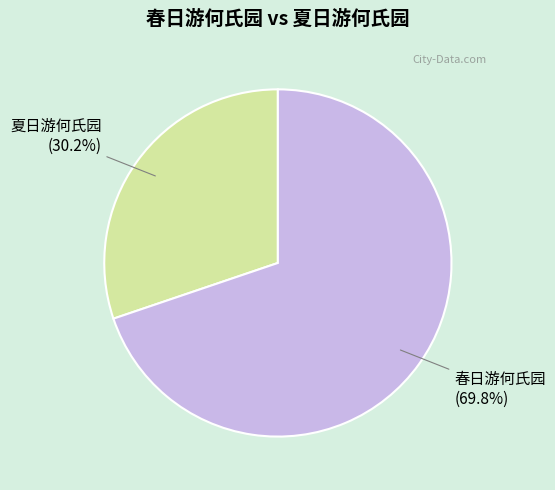

What is the largest slice in the pie chart?

春日游何氏园